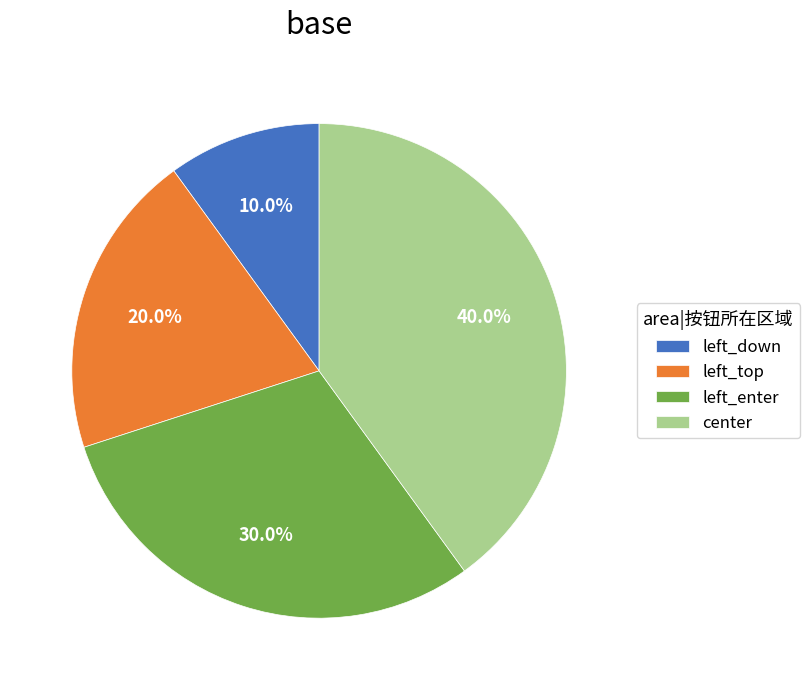

Which slice is the largest?

center